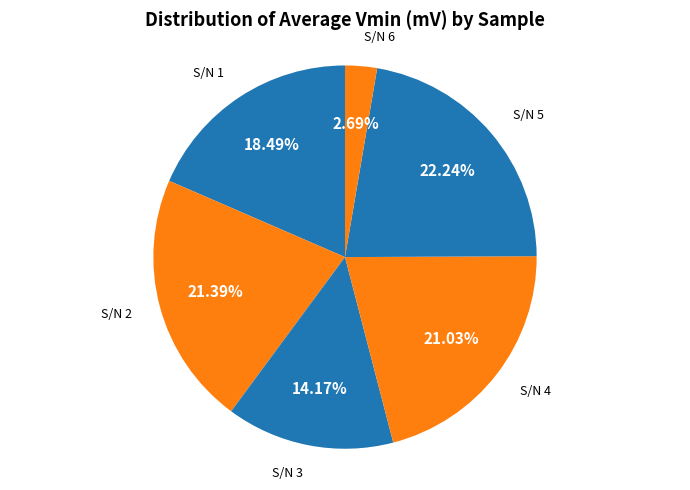

Is there any slice that represents more than half of the pie?

No